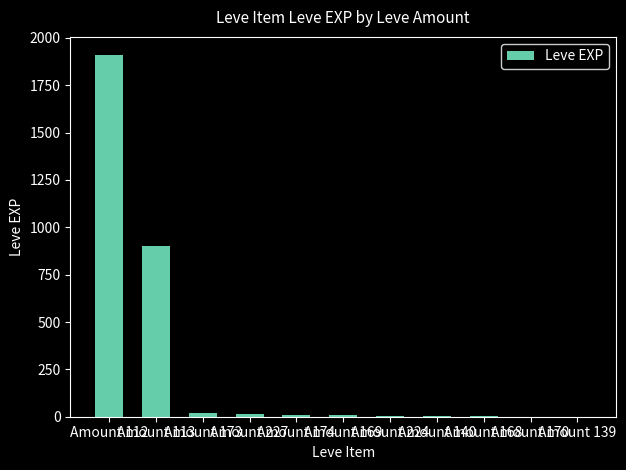

The value at Amount 140 is 5. True or false?

True